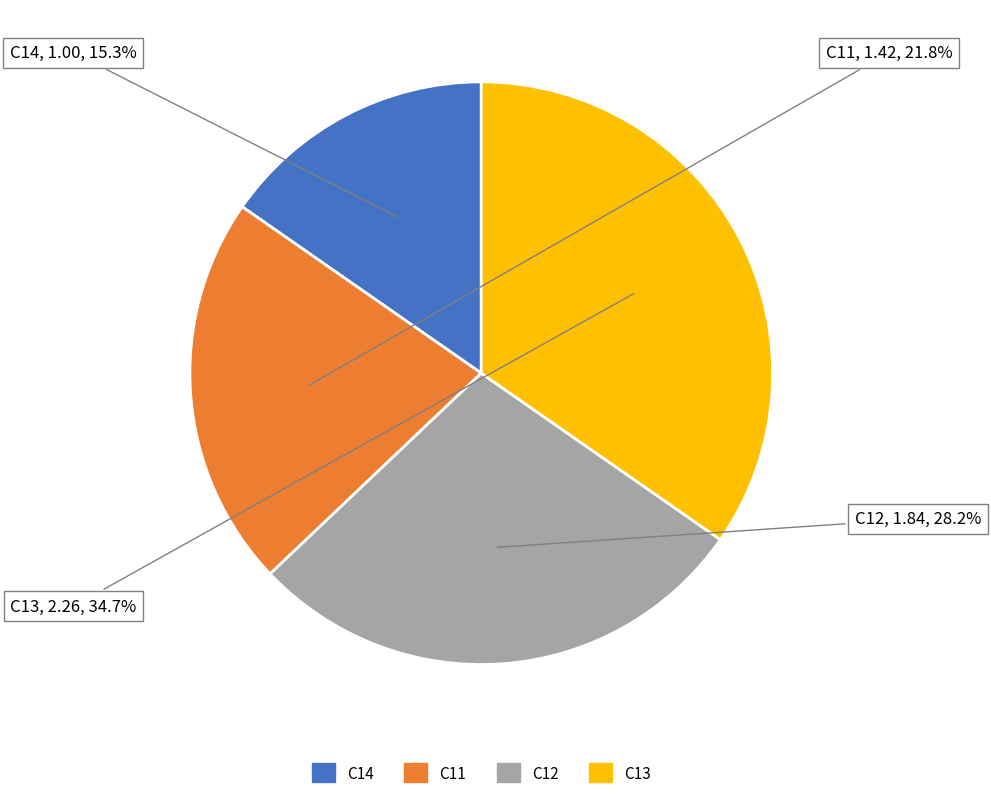

How many slices are in this pie chart?

4